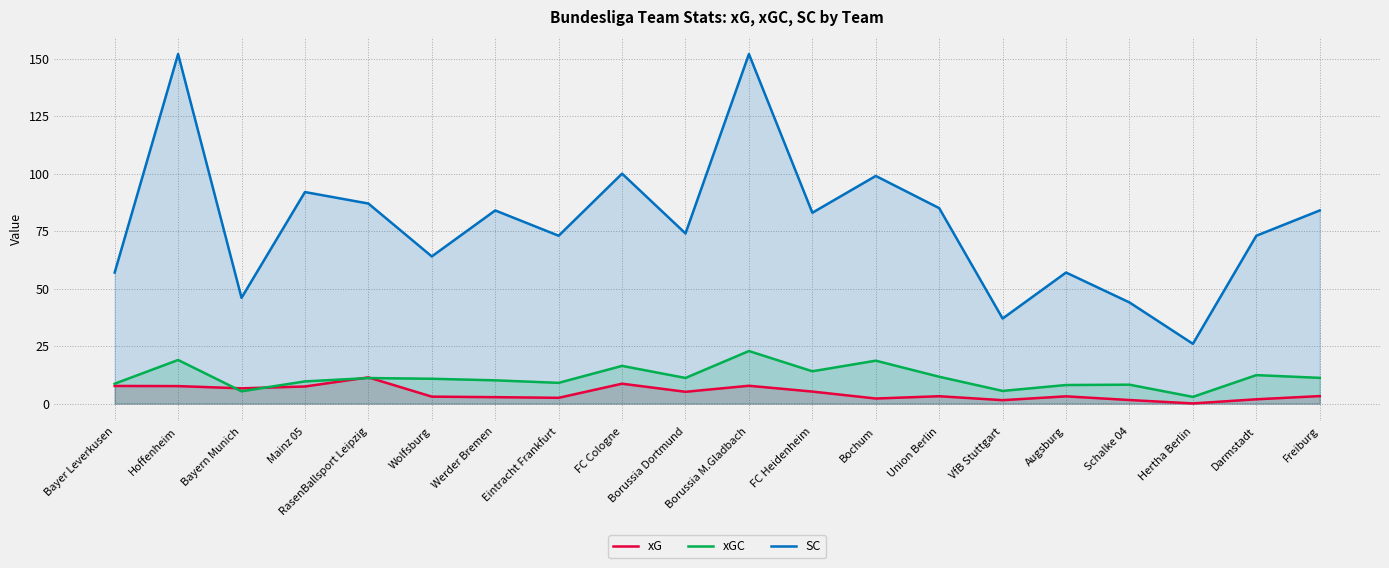

True or false: SC and xG intersect in this chart.

False